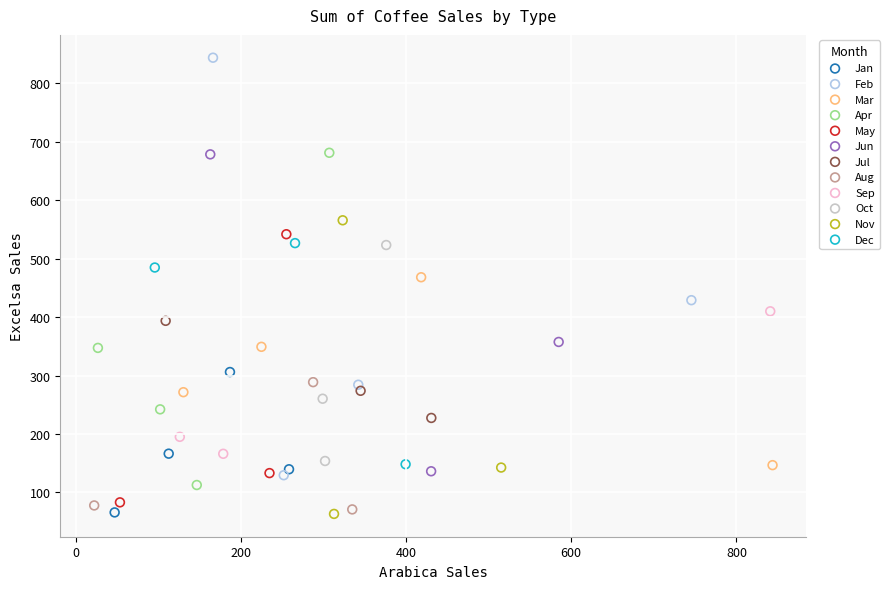

Which series contains the highest Y value?

Feb